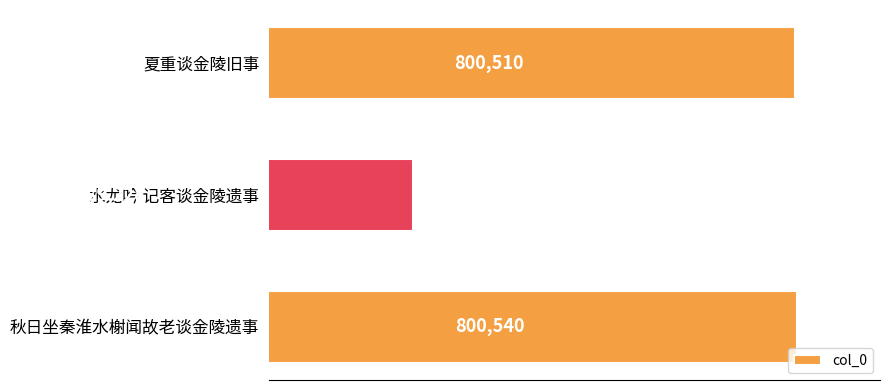

Reading top to bottom, extract all data points from this chart.

800510	789228	800540